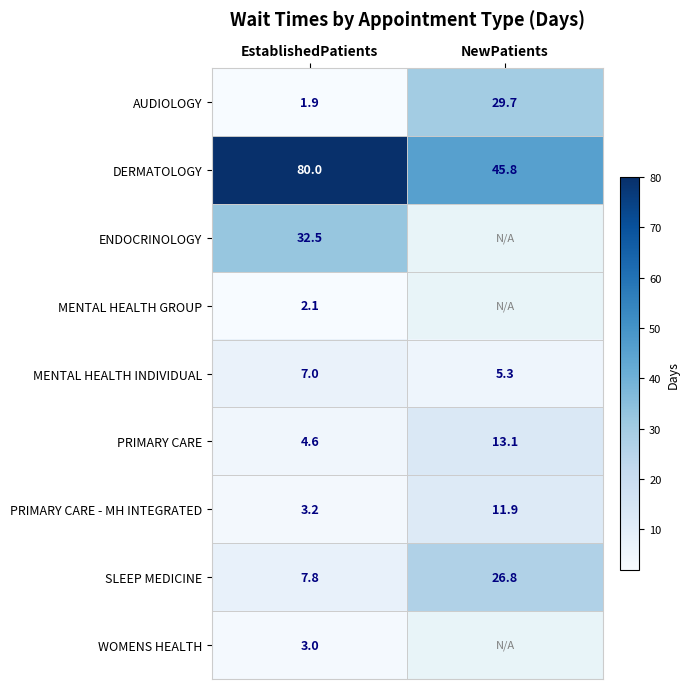

The ENDOCRINOLOGY series shows 18.9 at EstablishedPatients. True or false?

False